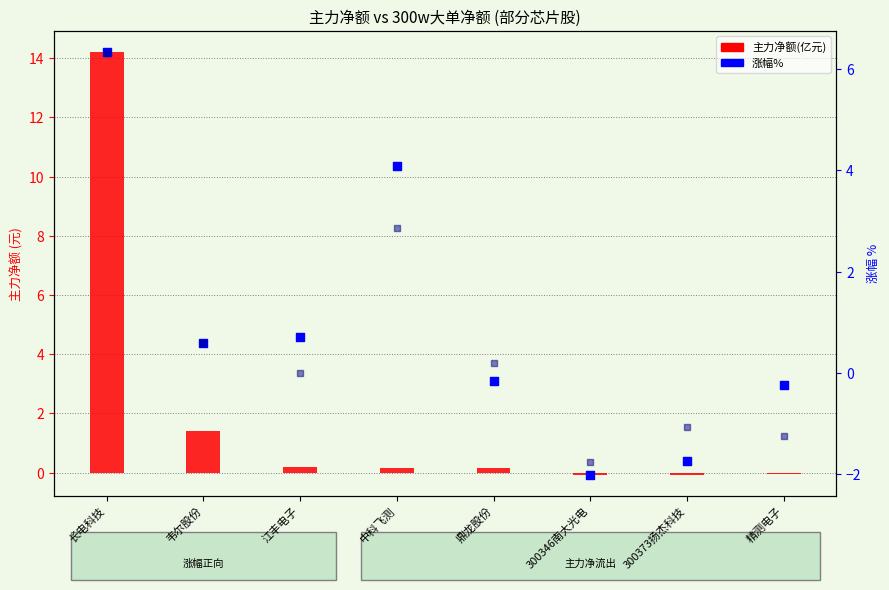

Which series contains the lowest Y value?

涨幅%